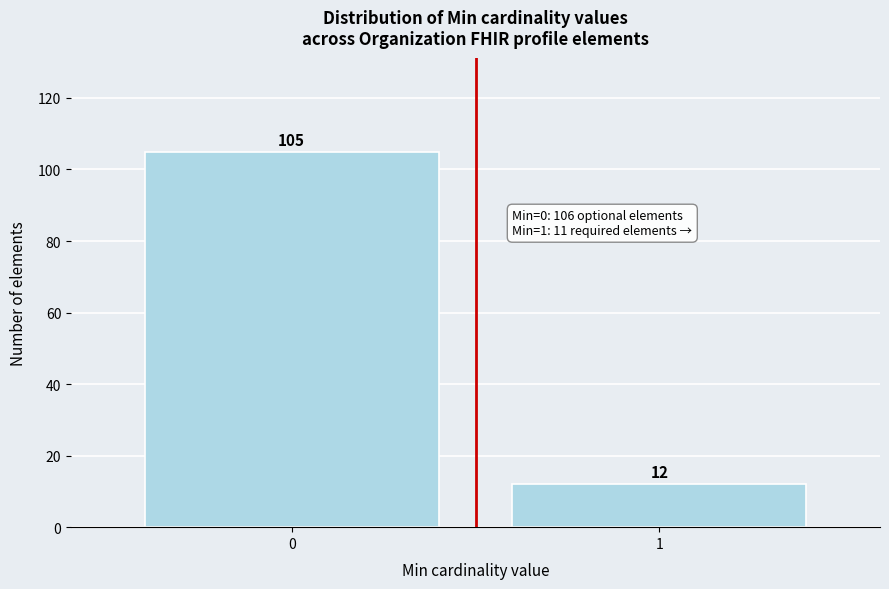

Reading left to right, transcribe all the data shown in this chart.

0=105	1=12